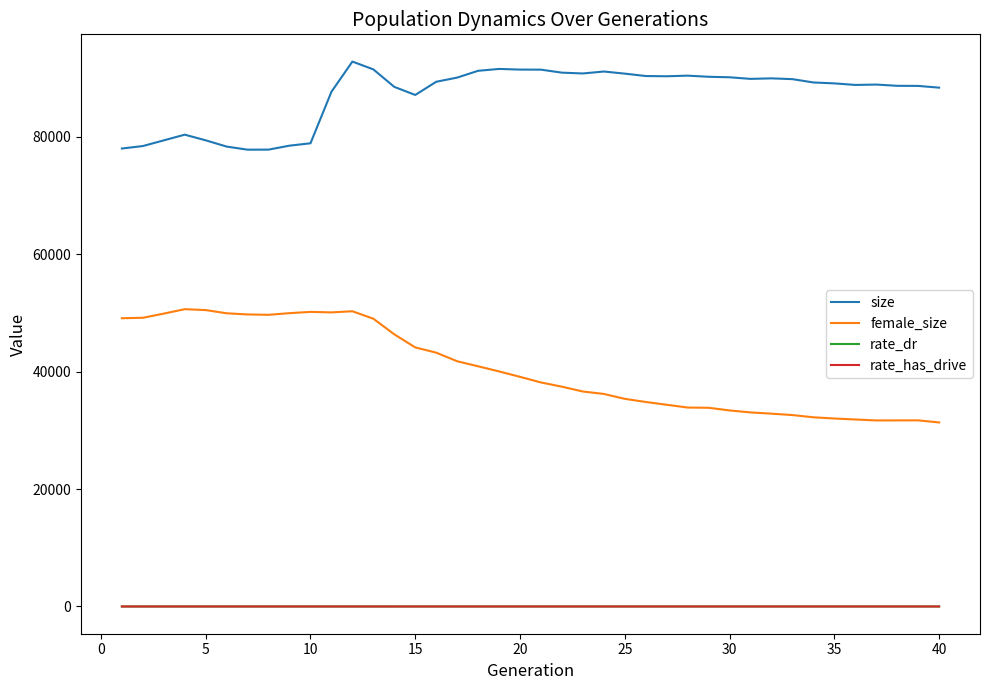

What is the sum of all size values?

3486801.0